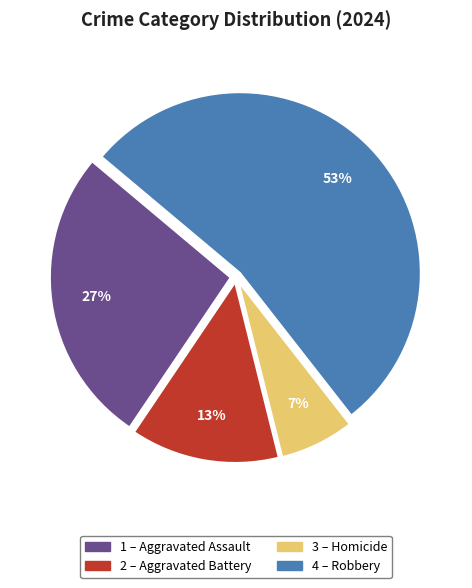

Does any single category account for the majority?

Yes